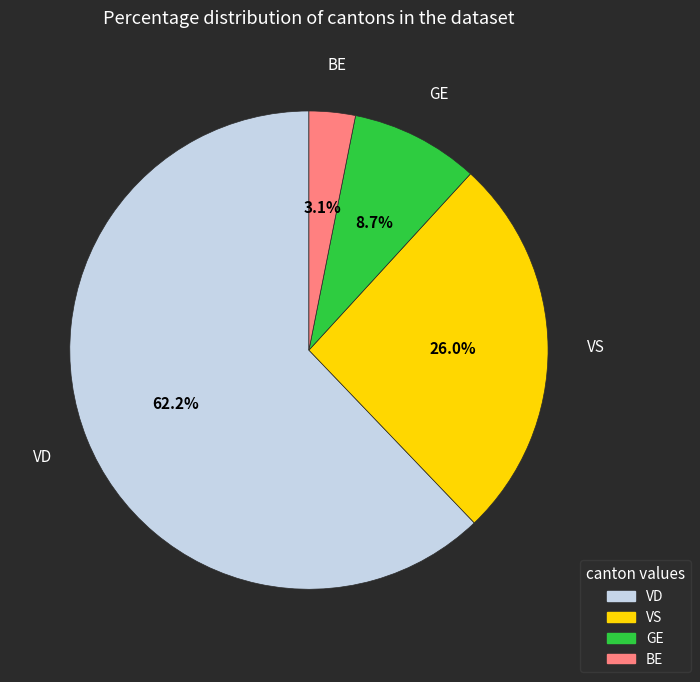

What percentage do GE and VS together represent?

34.7%